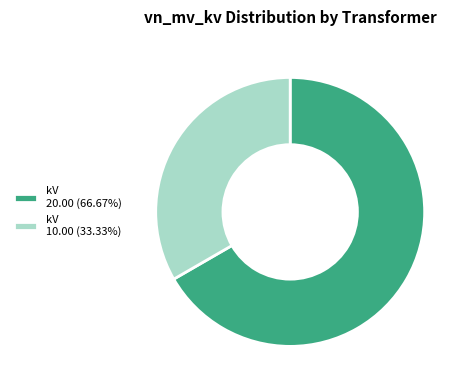

Is kV 20.00 (66.67%) the majority of the pie?

Yes